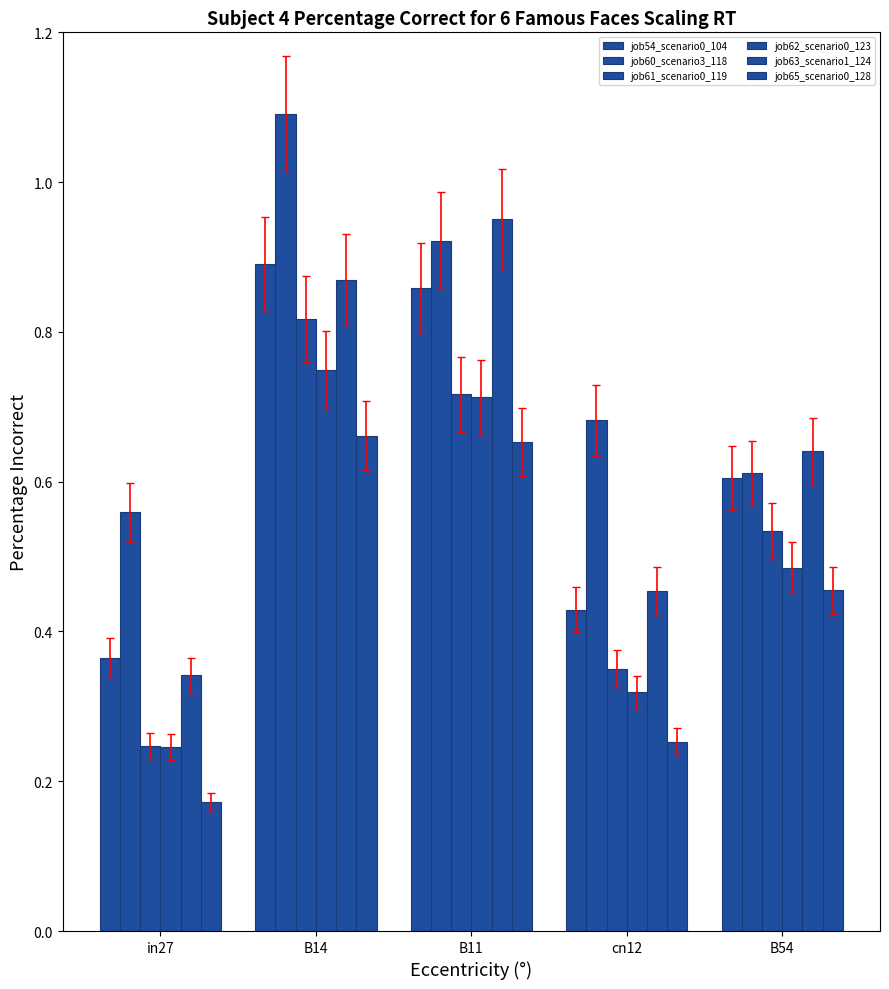

What is the label of the 4th bar from the right?

B14